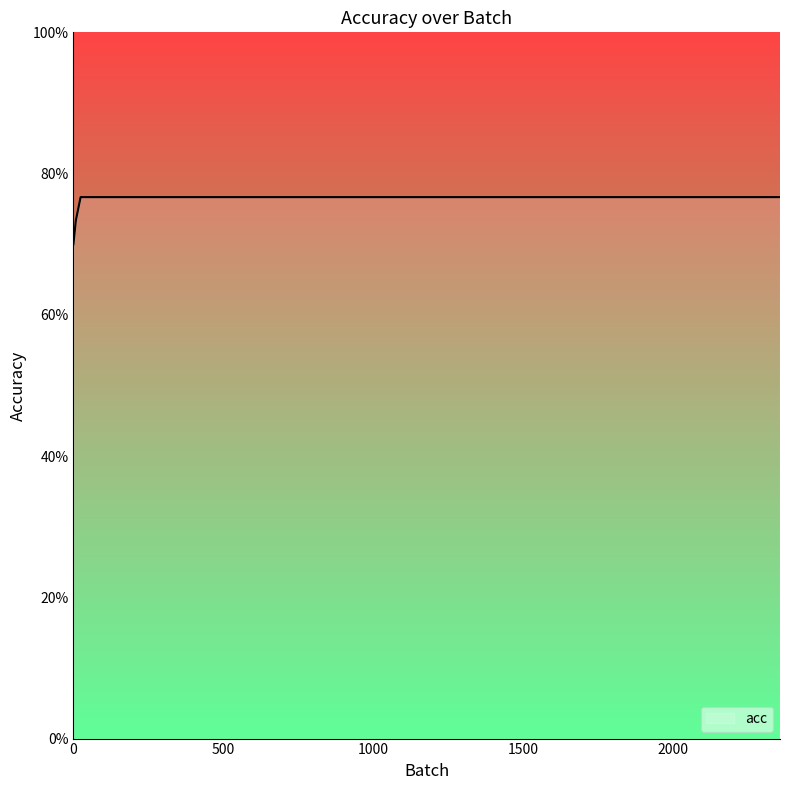

List the labels in order of value, smallest first.

0, 8, 24, 1985, 1986, 2321, 2323, 2329, 2335, 2336, 2340, 2343, 2345, 2346, 2347, 2351, 2354, 2356, 2357, 2358